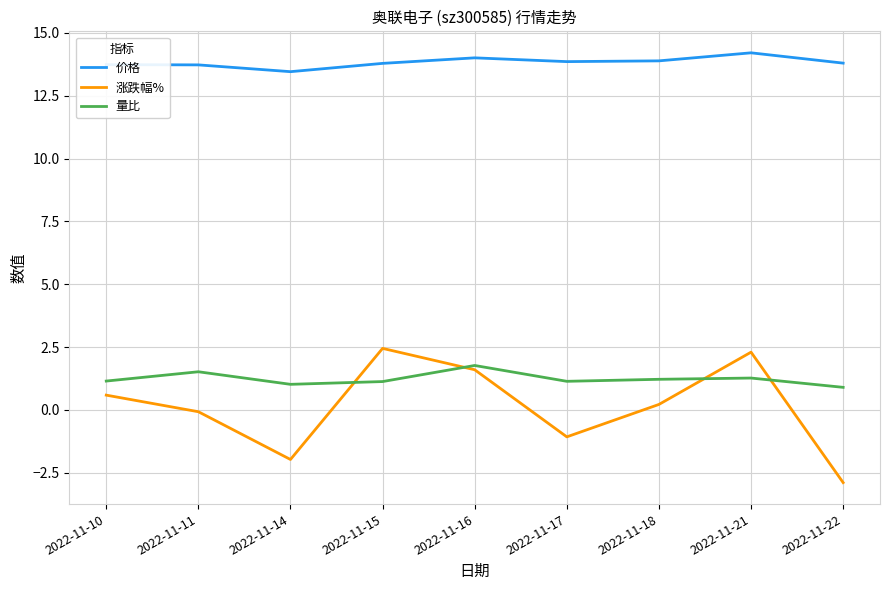

Does the chart display data point markers on the line(s)?

No